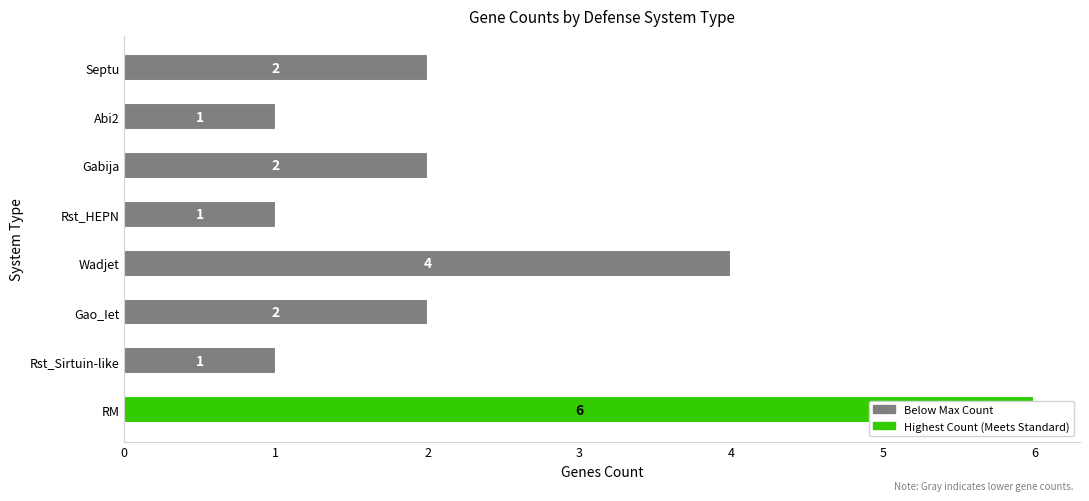

Rank the categories by value from highest to lowest.

RM, Wadjet, Gao_Iet, Gabija, Septu, Rst_Sirtuin-like, Rst_HEPN, Abi2